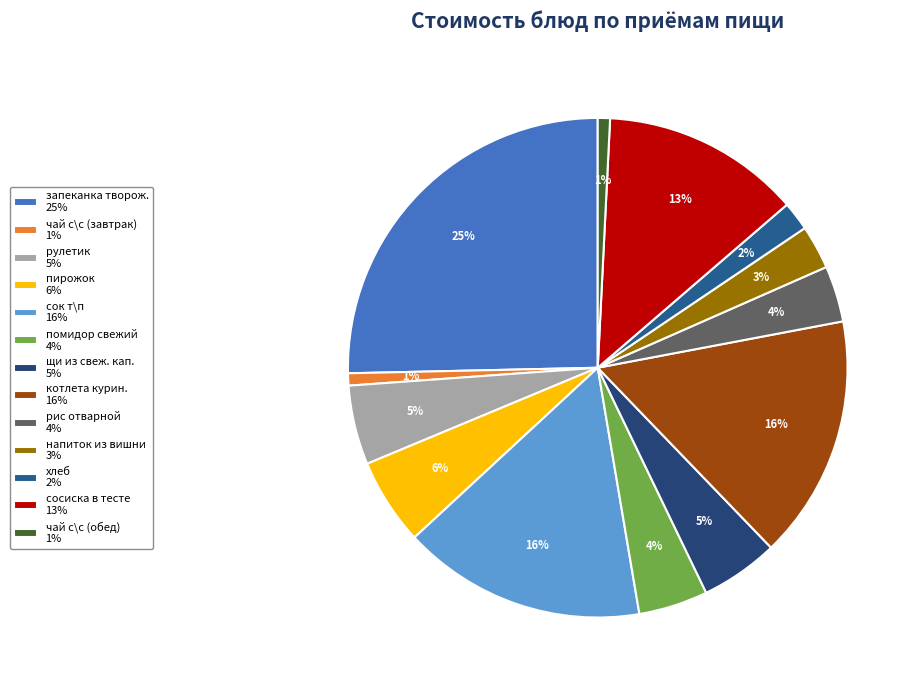

What is the ratio of the value at котлета курин. to the value at запеканка творож.?

0.6